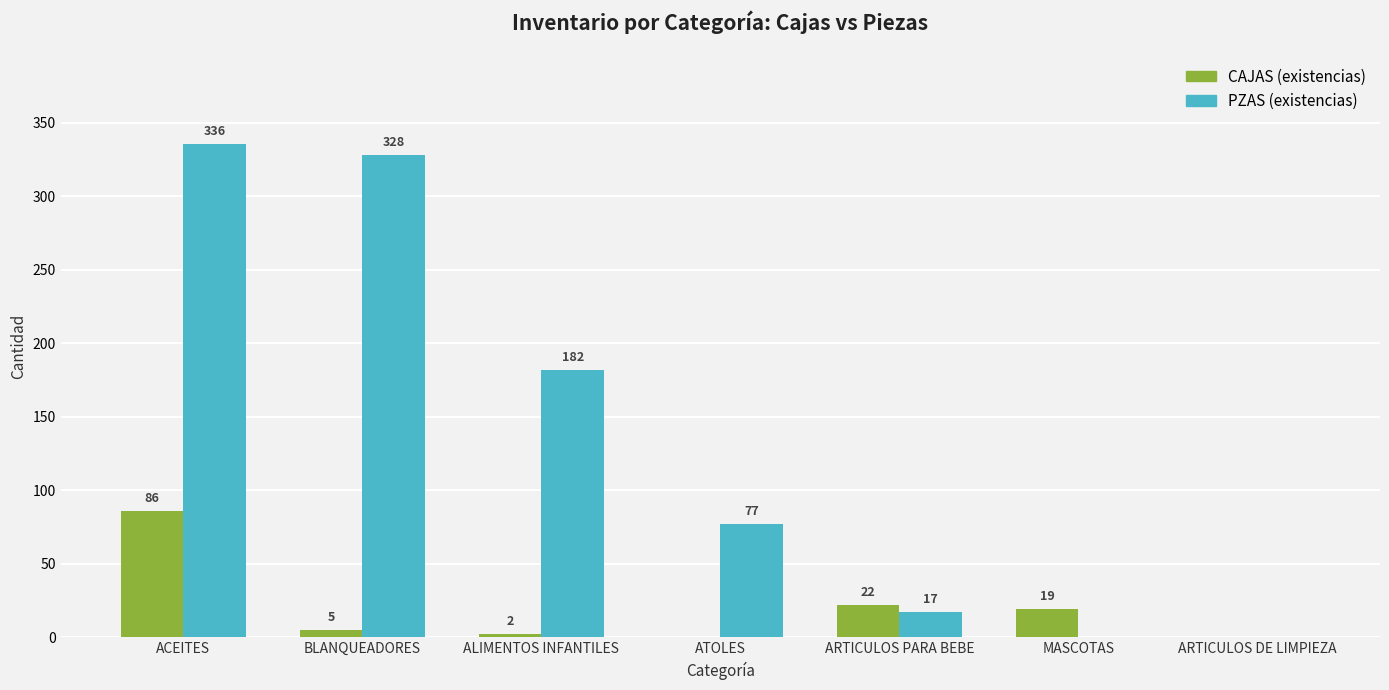

How many values in CAJAS (existencias) are above zero?

5